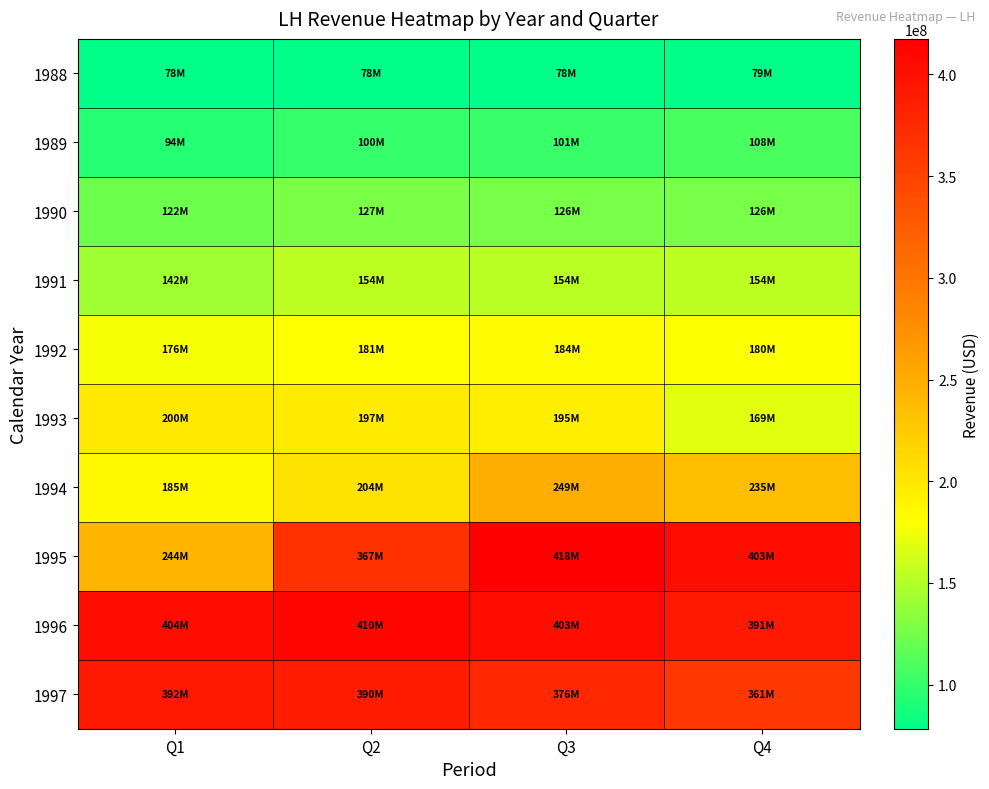

At how many categories does at least one series exceed 243101880?

4